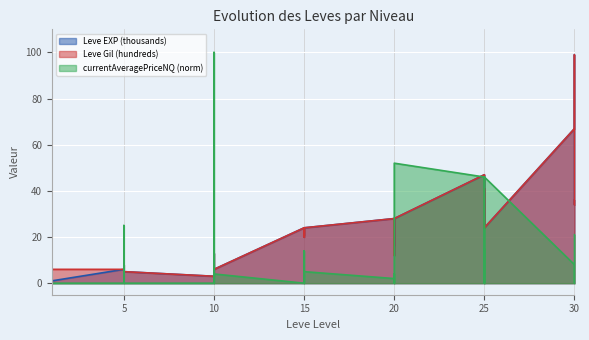

Reading right to left, extract all data points from this chart.

Leve EXP (thousands): 30=36	30=34	30=99	30=67	25=24	25=36	25=41	25=24	25=36	25=47	20=28	20=12	20=28	20=28	20=16	20=28	15=24	15=20	15=21	15=24	15=21	15=24	10=6	10=6	10=13	10=9	10=9	10=3	5=5	5=6	5=6	5=8	5=6	5=6	1=1	1=2	1=1	1=1	1=2	1=1
Leve Gil (hundreds): 30=36	30=34	30=99	30=67	25=24	25=36	25=41	25=24	25=36	25=47	20=28	20=12	20=28	20=28	20=16	20=28	15=24	15=20	15=21	15=24	15=21	15=24	10=6	10=6	10=13	10=9	10=9	10=3	5=5	5=6	5=6	5=8	5=6	5=6	1=6	1=7	1=1	1=6	1=2	1=6
currentAveragePriceNQ (norm): 30=21	30=0	30=0	30=8	25=46	25=0	25=0	25=15	25=0	25=46	20=52	20=3	20=0	20=4	20=0	20=2	15=5	15=0	15=14	15=0	15=0	15=0	10=4	10=0	10=0	10=64	10=100	10=0	5=0	5=0	5=25	5=0	5=0	5=0	1=0	1=0	1=0	1=20	1=0	1=0